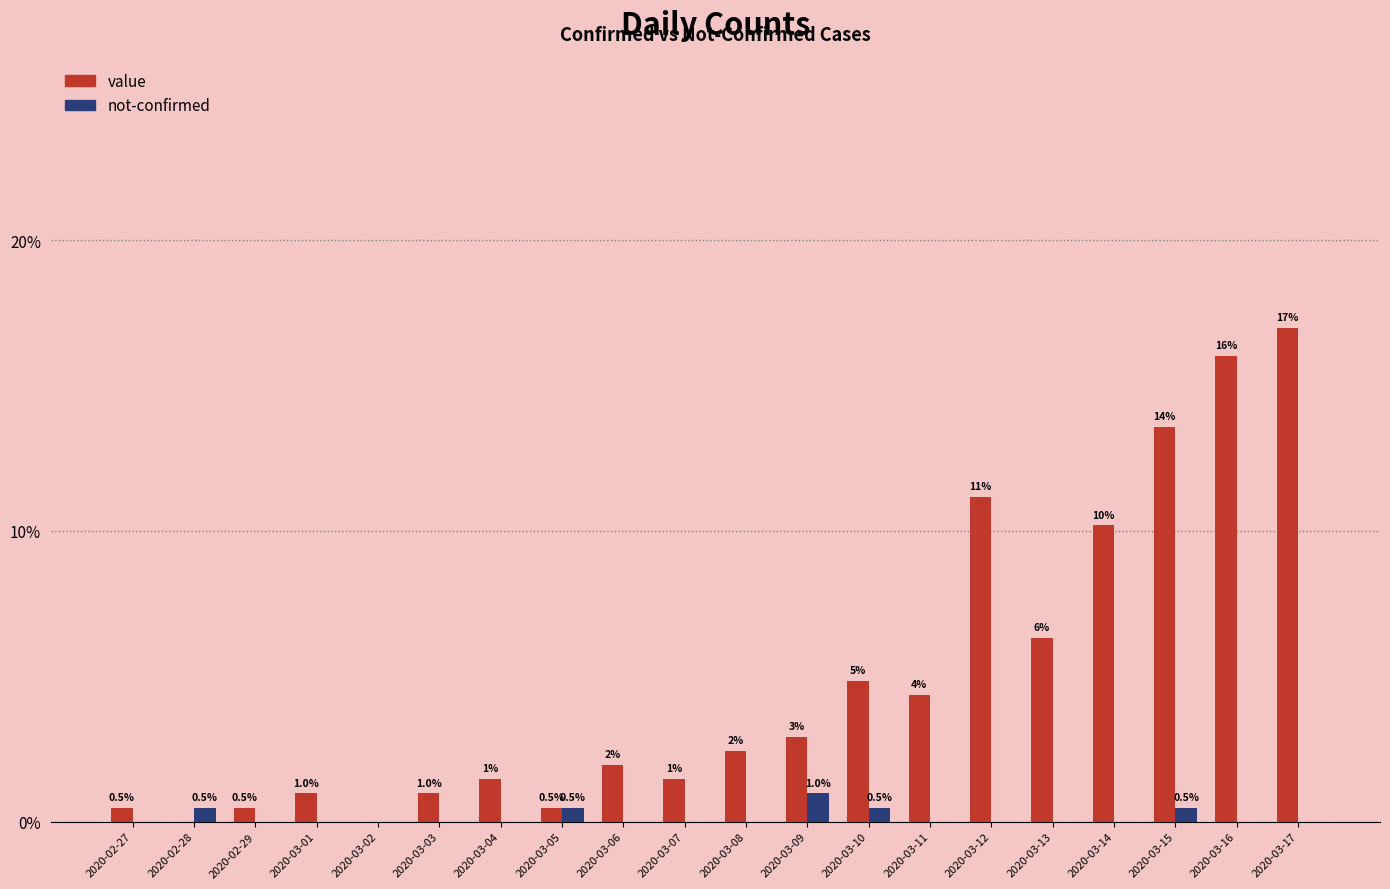

What is the approximate value of value at 2020-03-14?

10.2